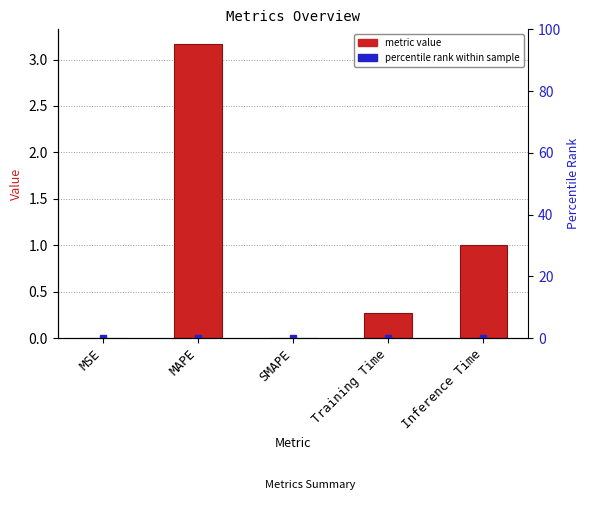

What is the greatest value displayed?

3.2